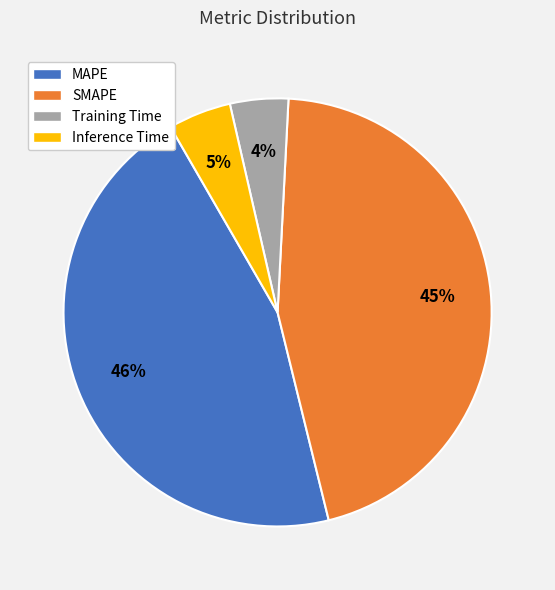

What percentage is the SMAPE slice, to the nearest percent?

45%